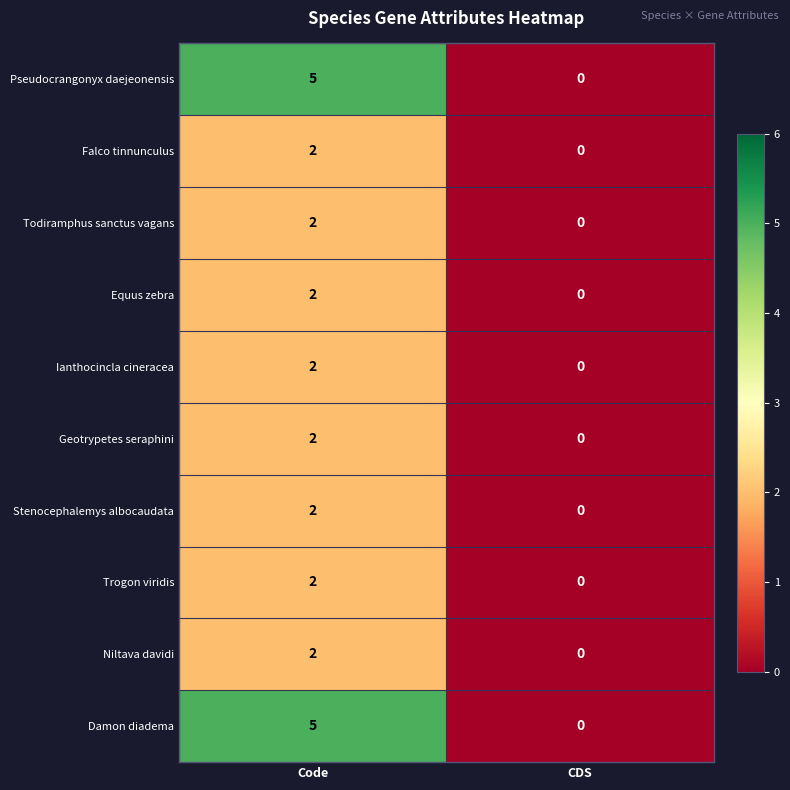

Reading left to right, extract all data points from this chart.

Pseudocrangonyx daejeonensis: 5	0
Falco tinnunculus: 2	0
Todiramphus sanctus vagans: 2	0
Equus zebra: 2	0
Ianthocincla cineracea: 2	0
Geotrypetes seraphini: 2	0
Stenocephalemys albocaudata: 2	0
Trogon viridis: 2	0
Niltava davidi: 2	0
Damon diadema: 5	0